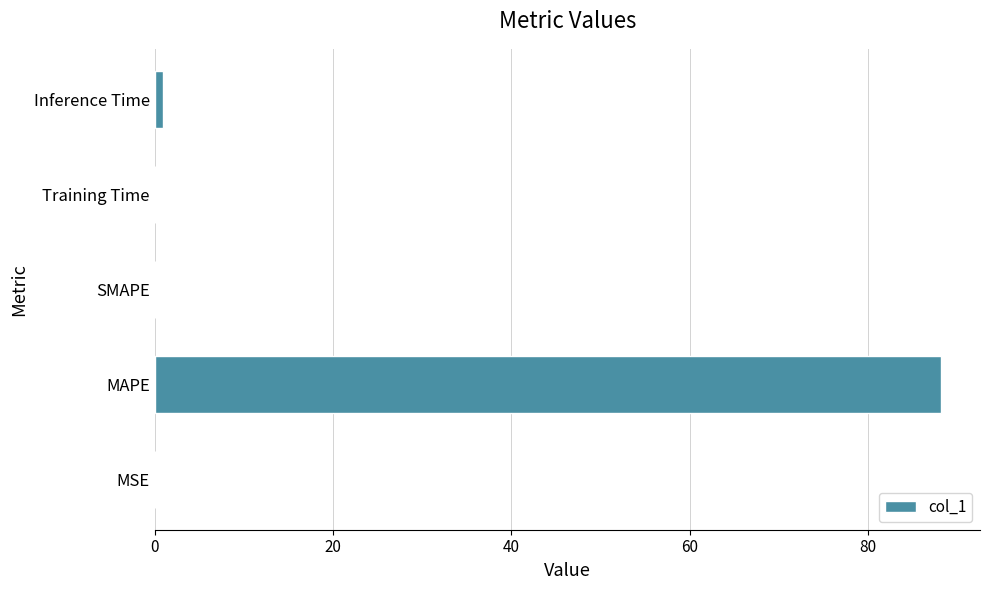

What is the sum of all values?

89.2